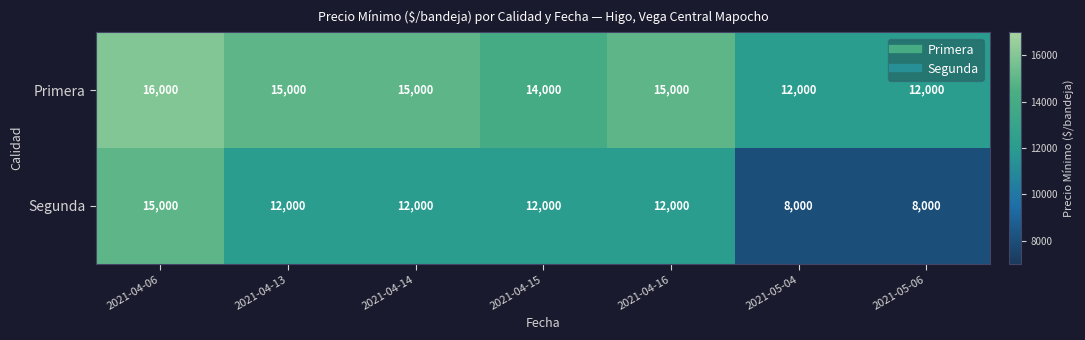

The value of Segunda at 2021-05-04 is 4027. True or false?

False